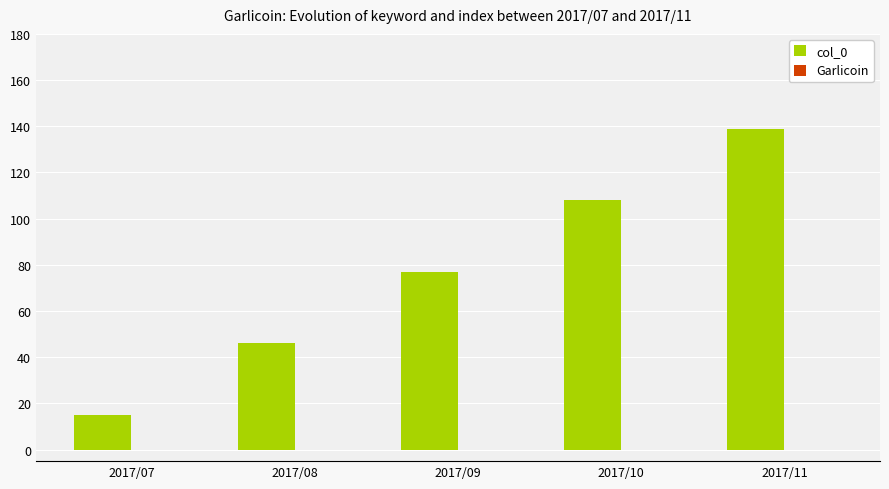

At which category does the chart reach its minimum across all series?

2017/07